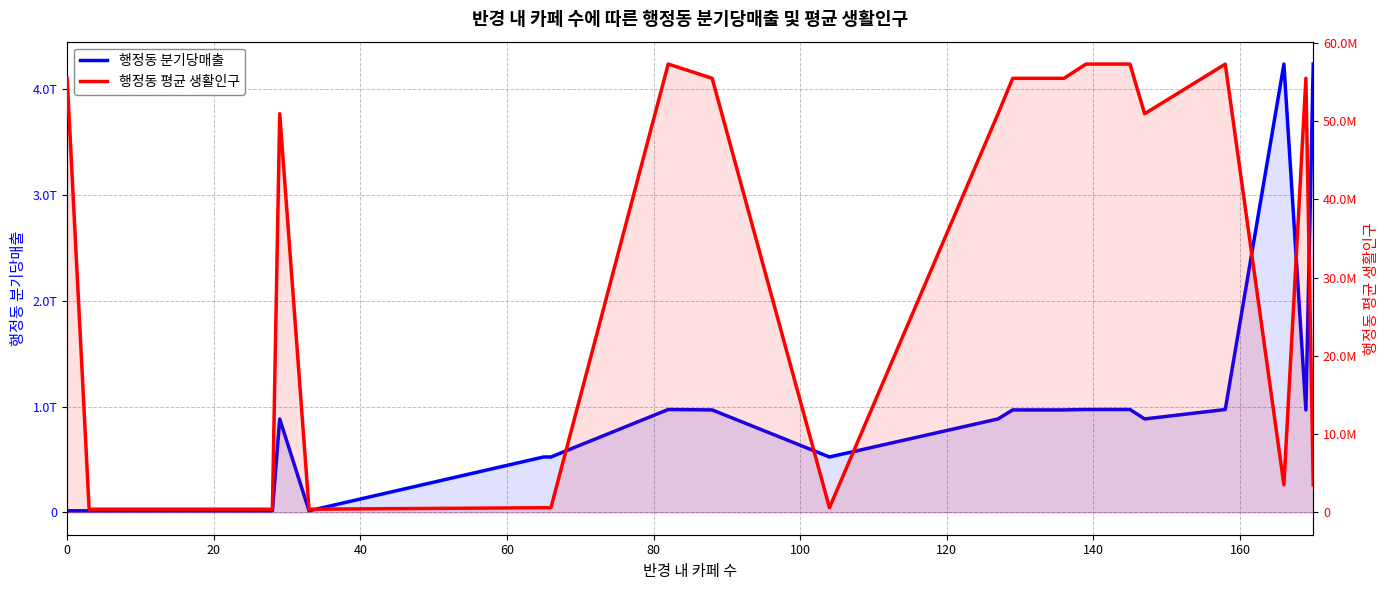

True or false: 행정동 분기당매출 has more than 2 interior local peaks.

True